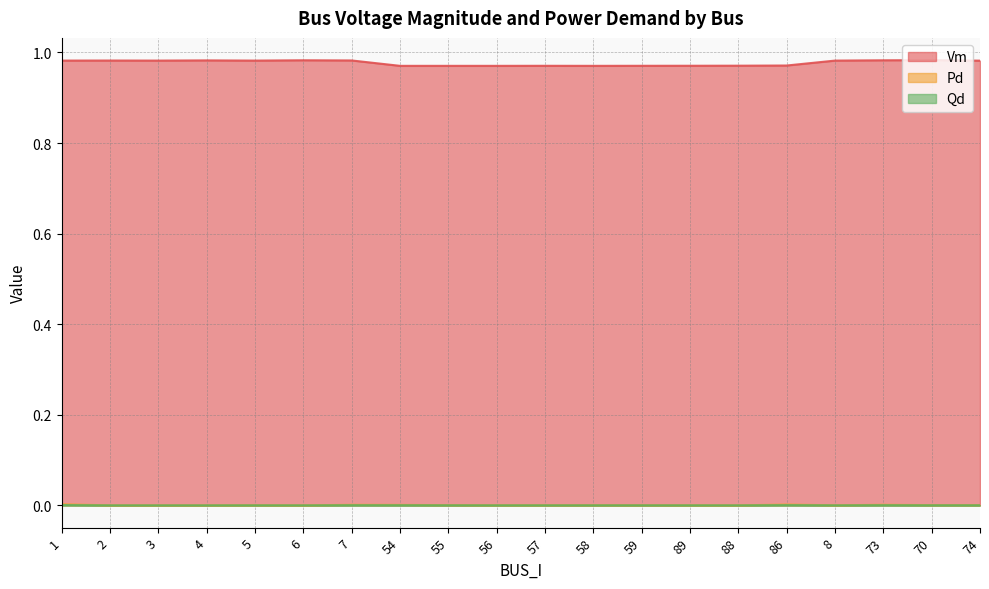

Is the value of Qd at 8 greater than the value of Vm at 6?

No